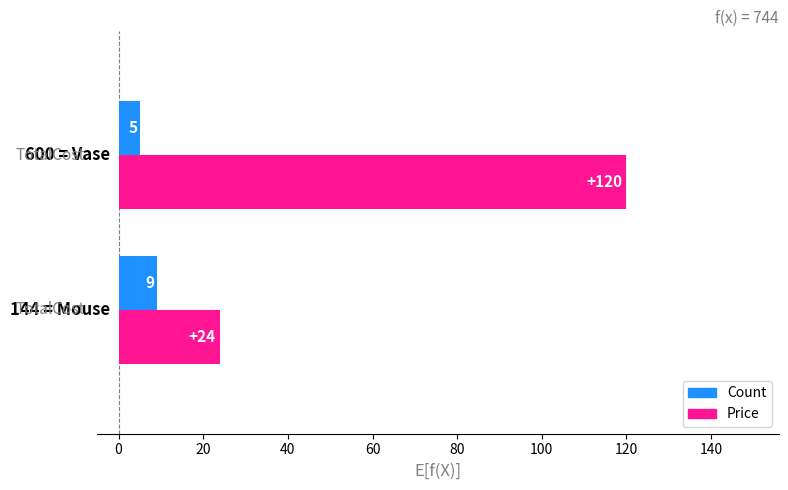

Which series has the widest spread of values?

Price